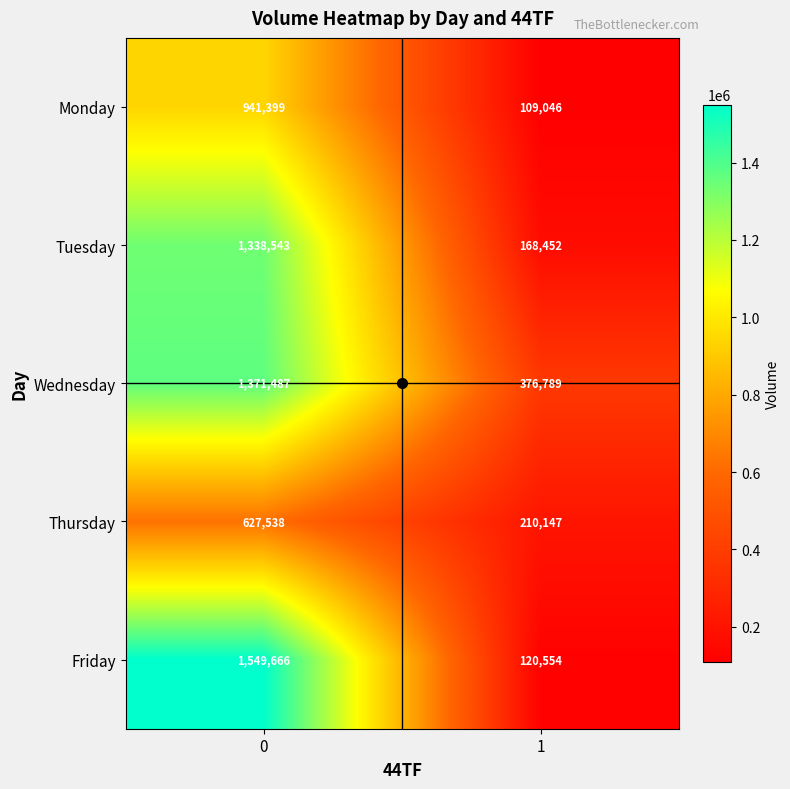

At 1, list the series in order from largest to smallest.

Wednesday, Thursday, Tuesday, Friday, Monday